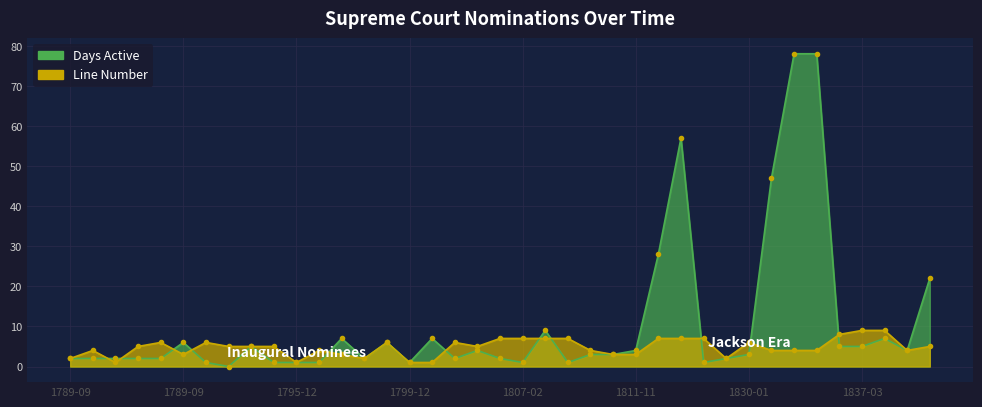

Which series has the largest total across all categories?

Days active